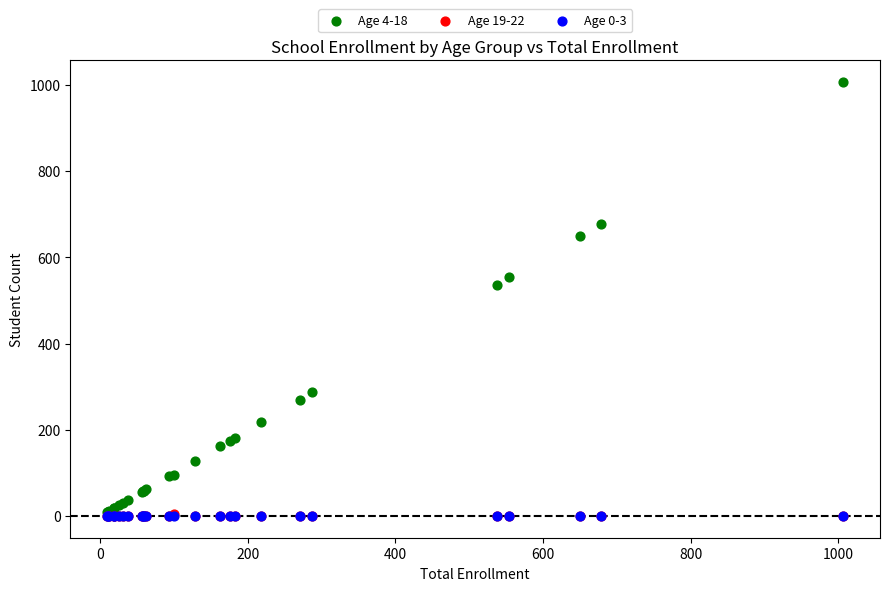

What are all the series names shown in the legend?

Age 4-18, Age 19-22, Age 0-3